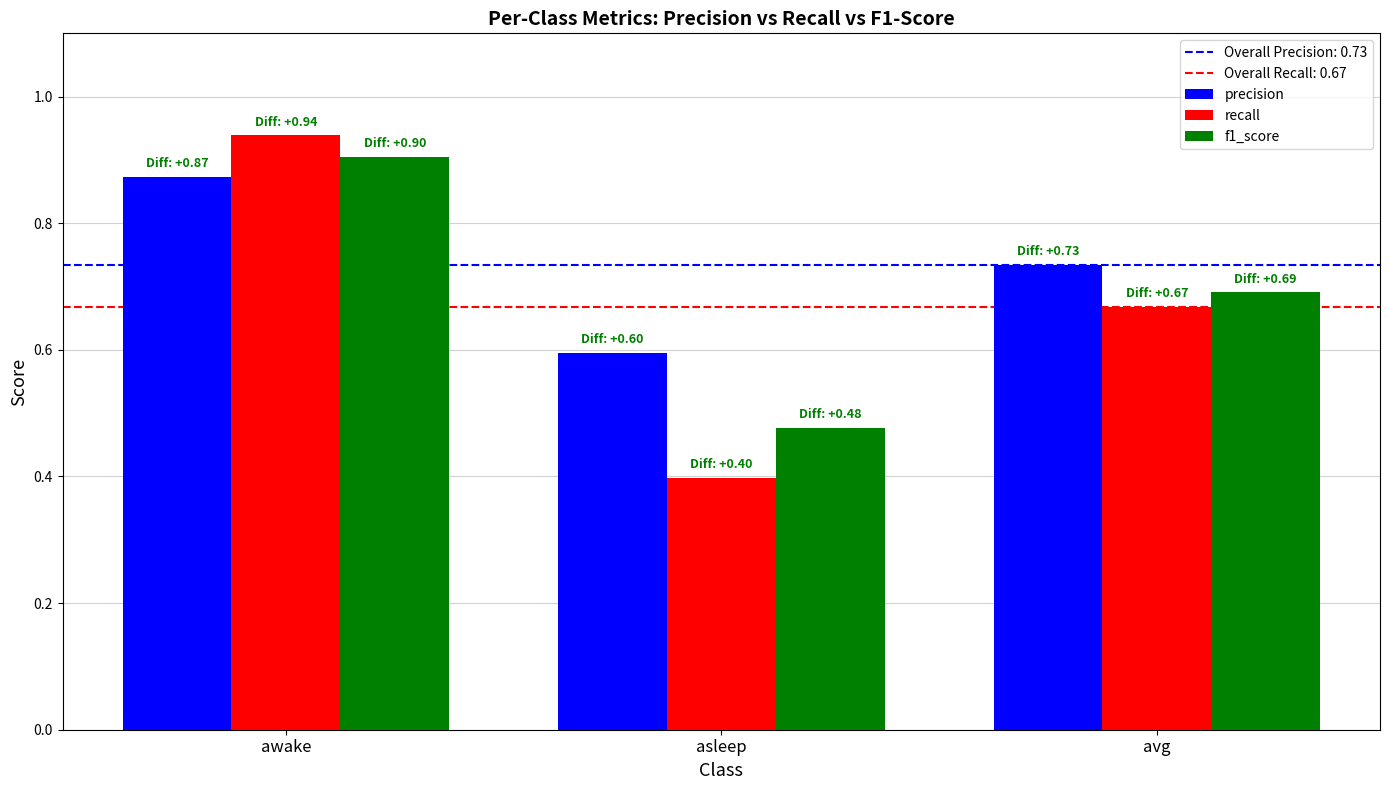

What is the lowest value of the recall series?

0.4